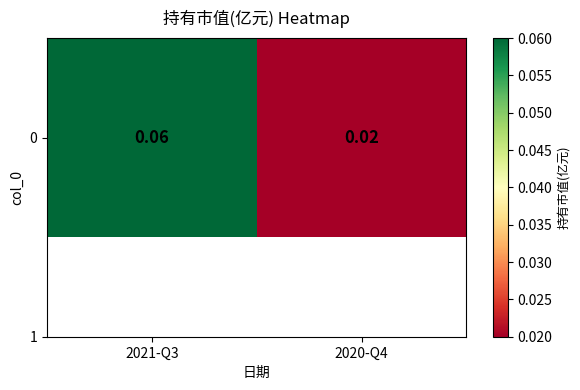

Between 2021-Q3 and 2020-Q4, which is larger?

2021-Q3